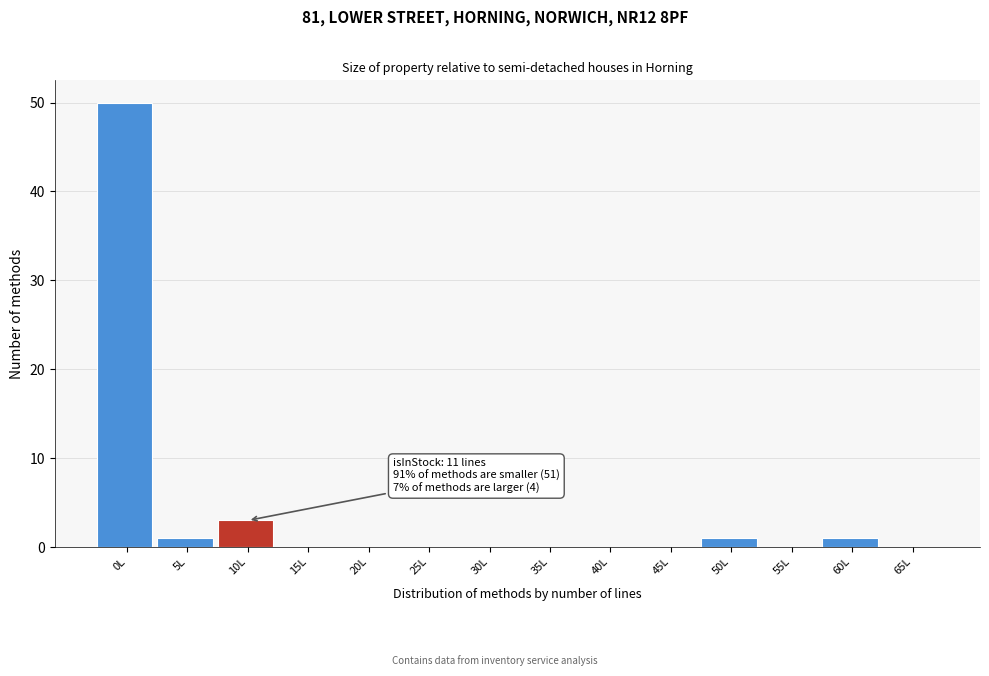

Reading left to right, extract all data points from this chart.

0L=50	5L=1	10L=3	15L=0	20L=0	25L=0	30L=0	35L=0	40L=0	45L=0	50L=1	55L=0	60L=1	65L=0